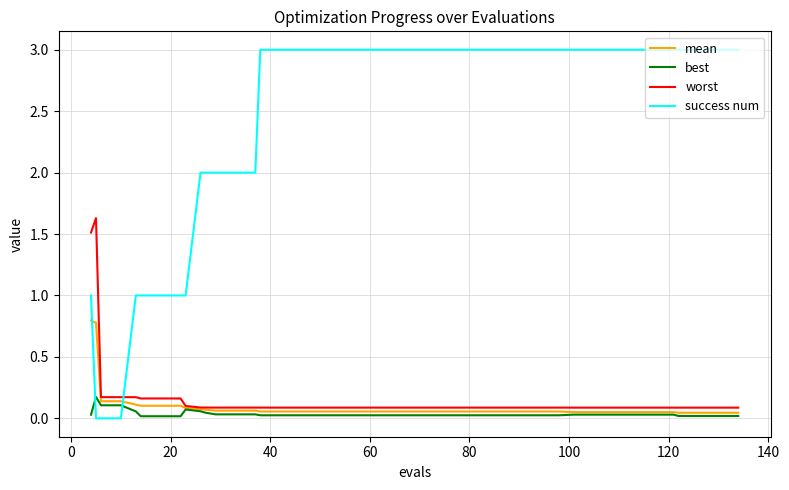

How many lines are shown in the chart?

4